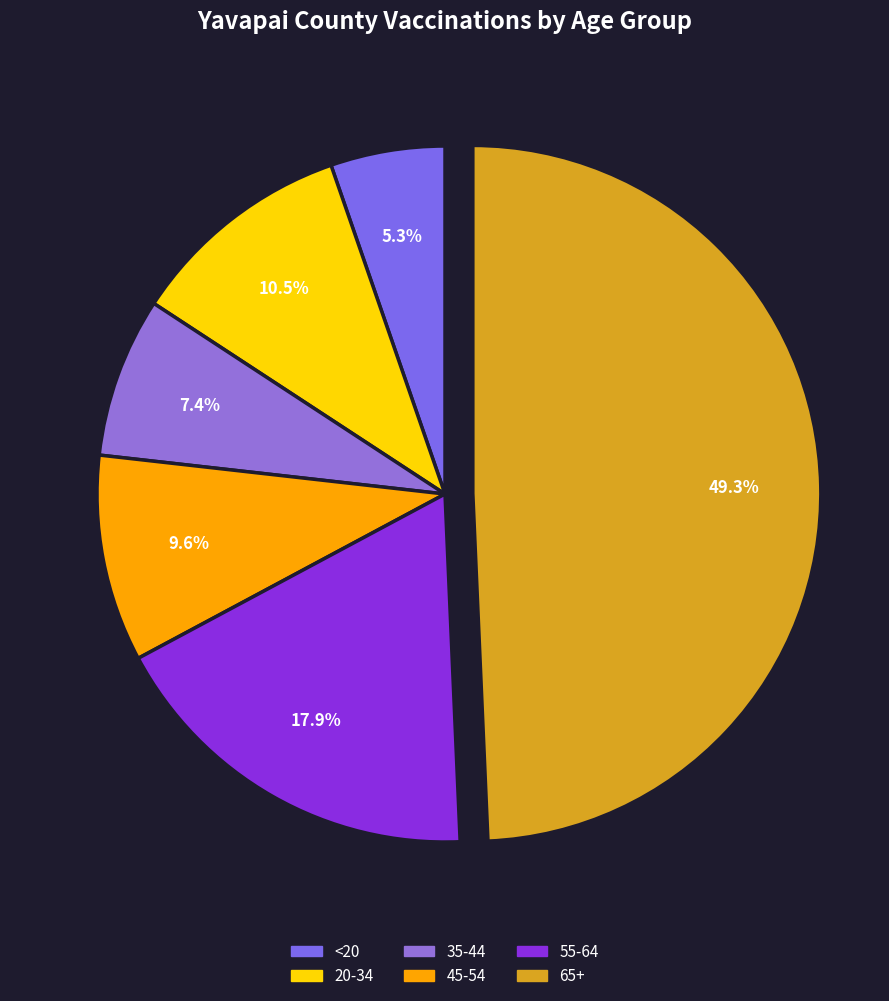

What percentage is the <20 slice, to the nearest percent?

5%